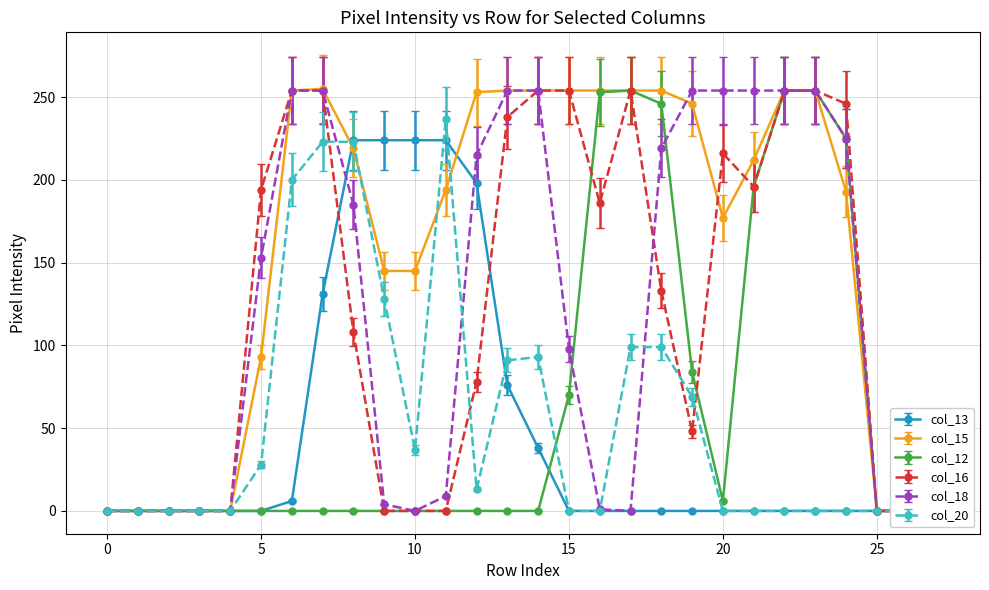

Which category has the highest value in the col_18 series?

6